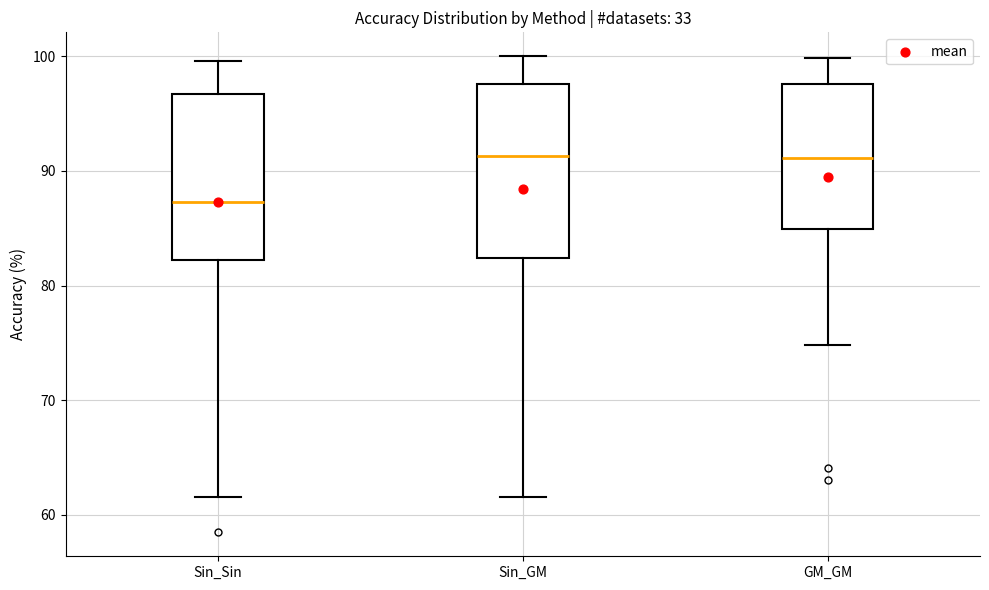

Where is the upper edge of the box for Sin_Sin on the y-axis? The values are not printed on the chart, so give them approximately, as read against the axis.

97